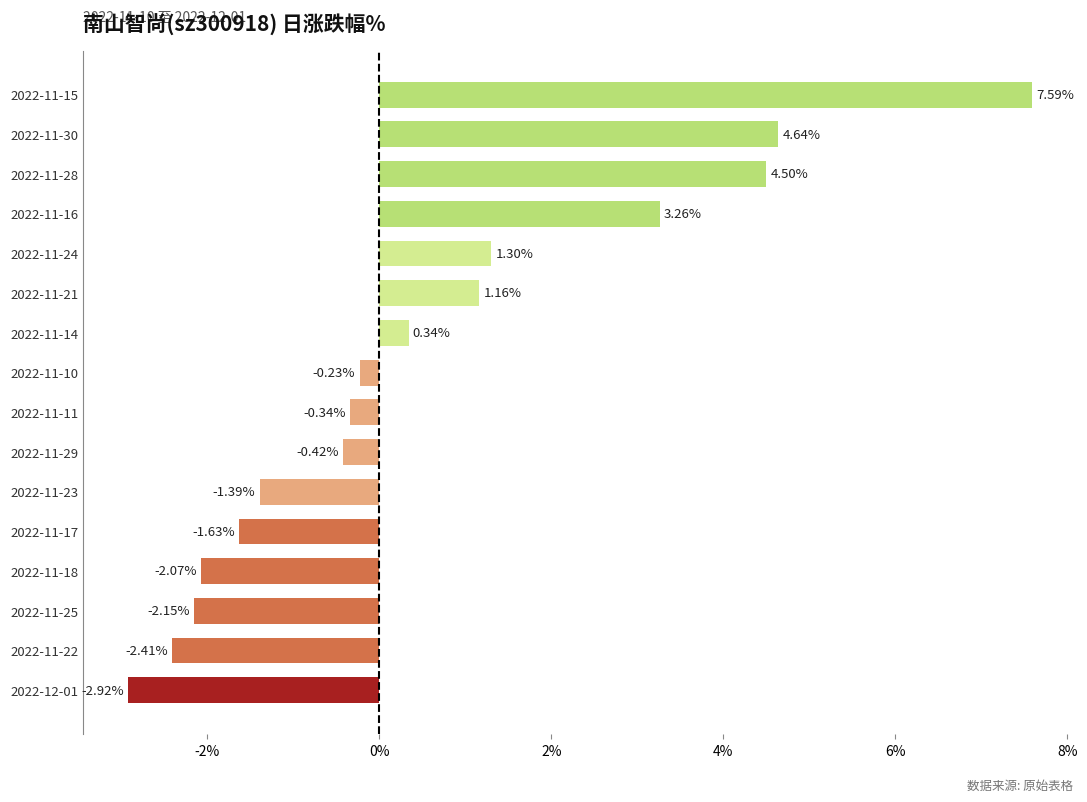

What is the change in value from 2022-11-23 to 2022-11-28?

+5.9